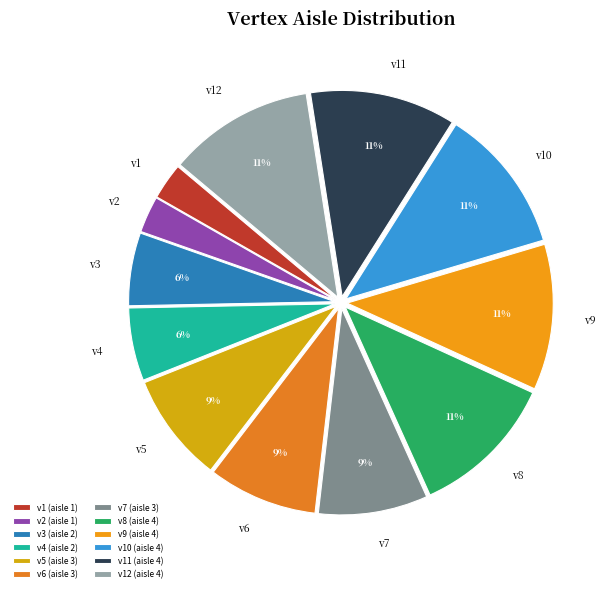

To the nearest percent, what is the average slice percentage?

8%